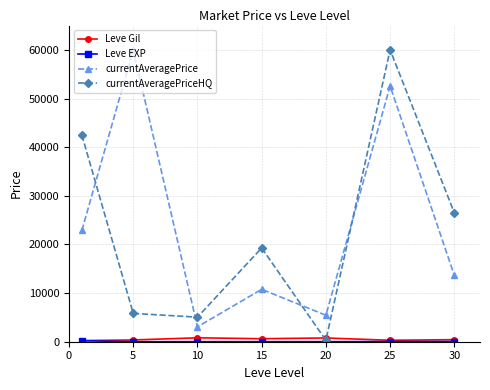

At how many categories does at least one series exceed 2313?

7